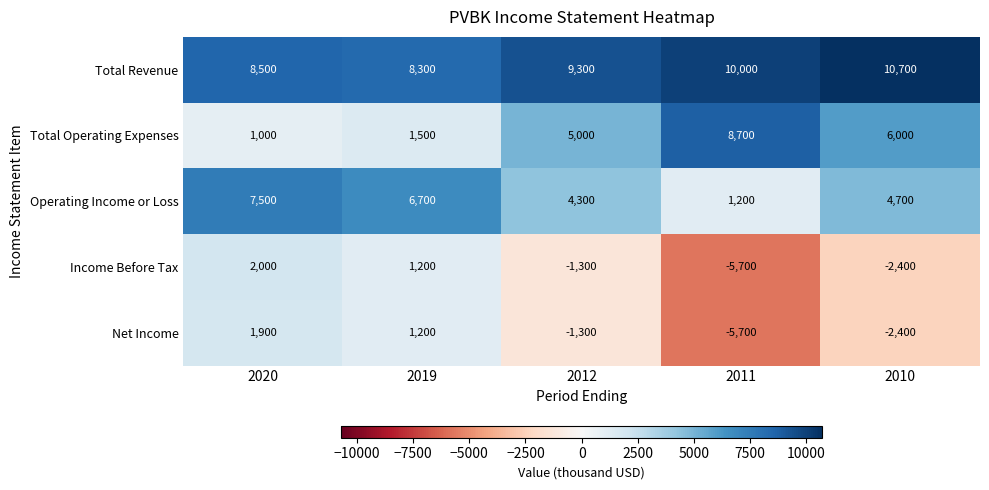

List the series in order of their peak value, lowest first.

Net Income, Income Before Tax, Operating Income or Loss, Total Operating Expenses, Total Revenue